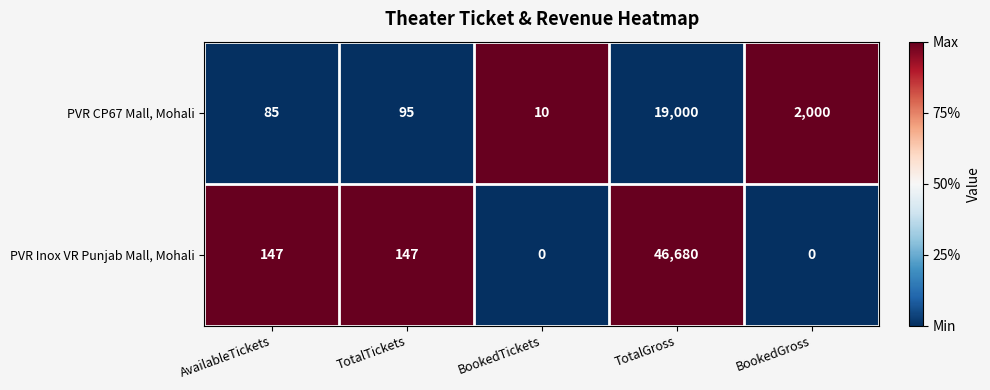

At which category does the chart reach its peak across all series?

TotalGross